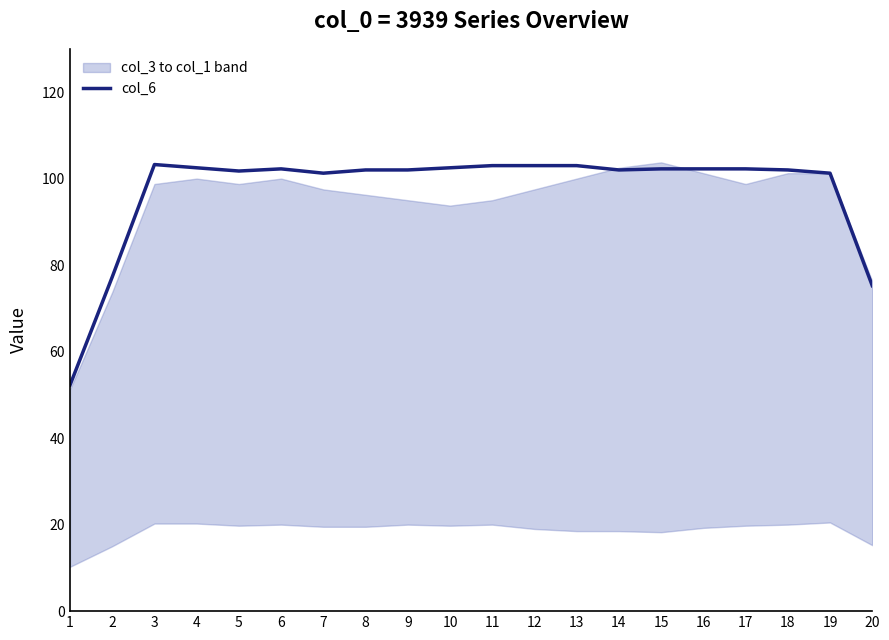

What is the value of the 3rd point from the left?

103.2